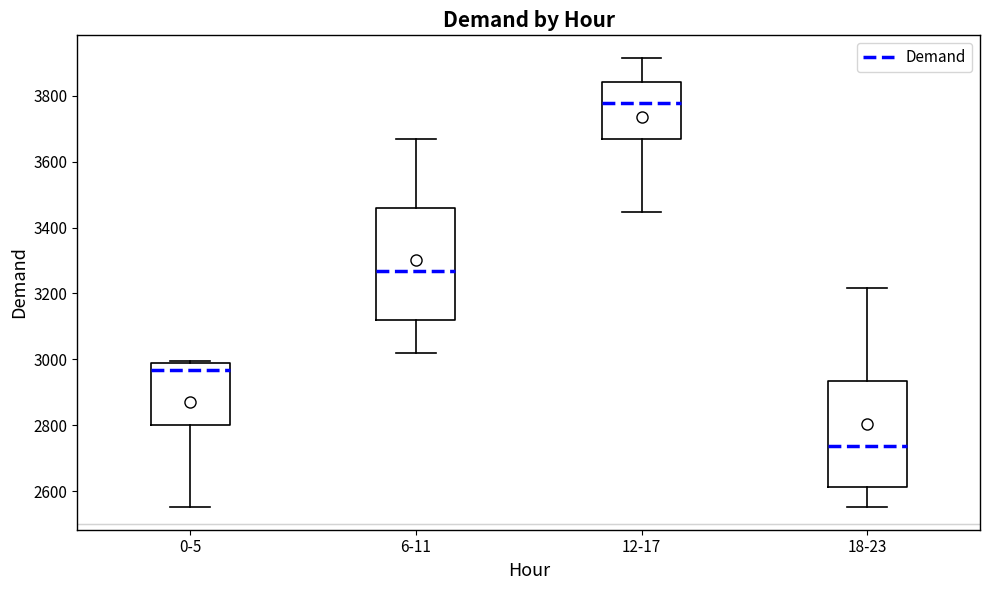

Which box's median line is the highest?

12-17